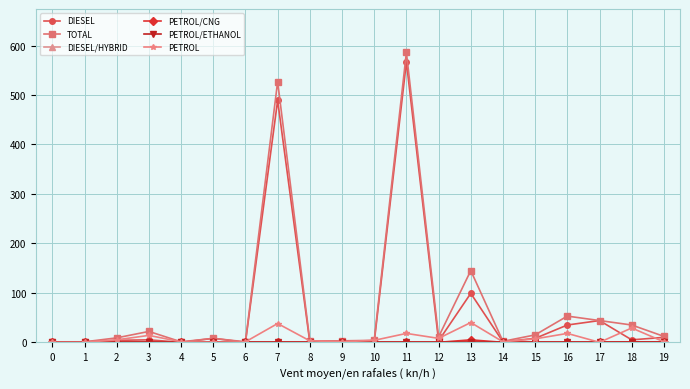

Reading left to right, what are all the values shown in this chart?

DIESEL: 0	1	4	5	0	8	0	489	0	1	0	567	3	99	1	8	35	44	5	10
TOTAL: 1	1	9	22	1	8	1	527	3	3	4	586	11	145	2	15	53	44	35	12
DIESEL/HYBRID: 0	0	0	0	0	0	0	0	0	0	0	0	0	0	0	0	0	0	0	0
PETROL/CNG: 1	0	0	0	0	0	0	0	0	1	0	0	0	5	0	0	0	0	1	1
PETROL/ETHANOL: 0	0	0	0	0	0	0	0	0	0	0	0	0	0	0	0	0	0	0	0
PETROL: 0	0	5	14	1	0	1	38	3	1	4	18	8	40	1	7	18	0	29	1